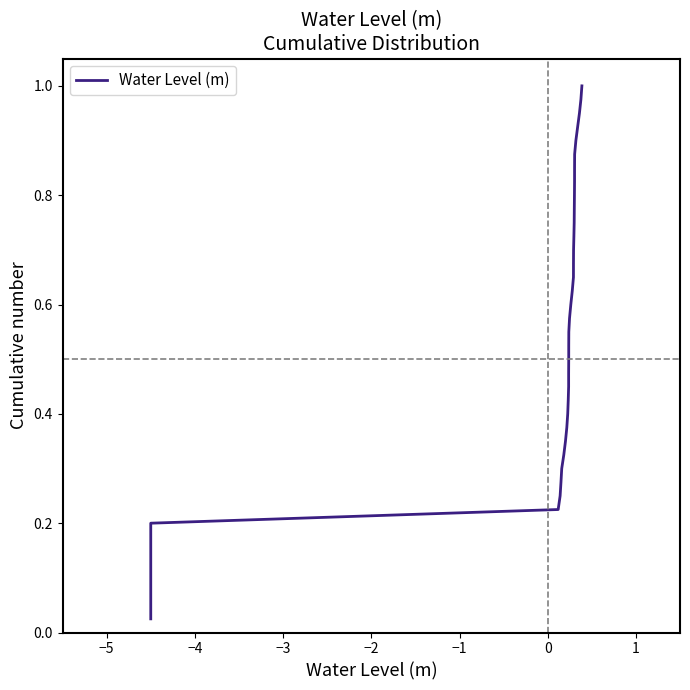

Reading right to left, transcribe all the data shown in this chart.

1.0	1.0	0.9	0.9	0.9	0.9	0.8	0.8	0.8	0.8	0.8	0.7	0.7	0.7	0.7	0.6	0.6	0.6	0.6	0.5	0.5	0.5	0.5	0.4	0.4	0.4	0.3	0.3	0.3	0.3	0.2	0.2	0.2	0.2	0.1	0.1	0.1	0.1	0.1	0.0